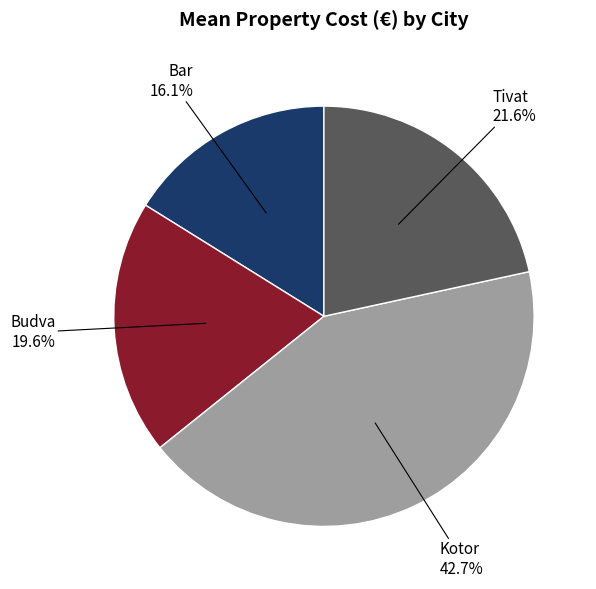

Which category has the biggest portion of the pie?

Kotor